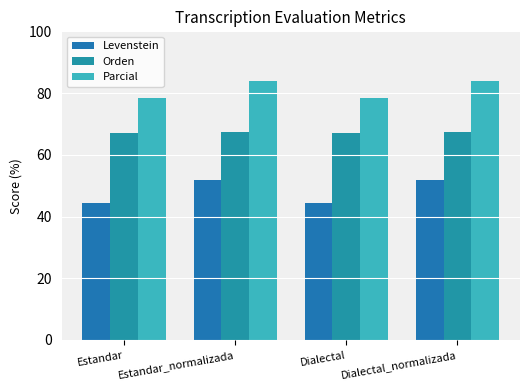

Does the chart contain stacked bars?

No